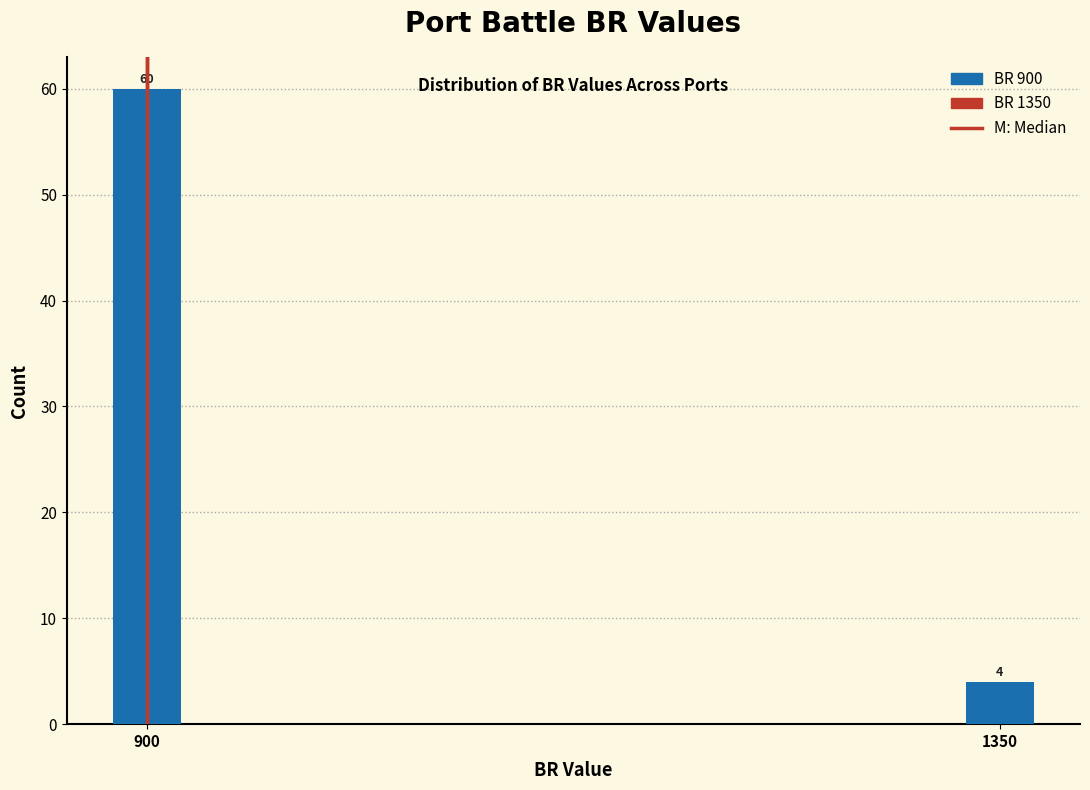

Reading left to right, list all the values displayed in this chart.

60	4